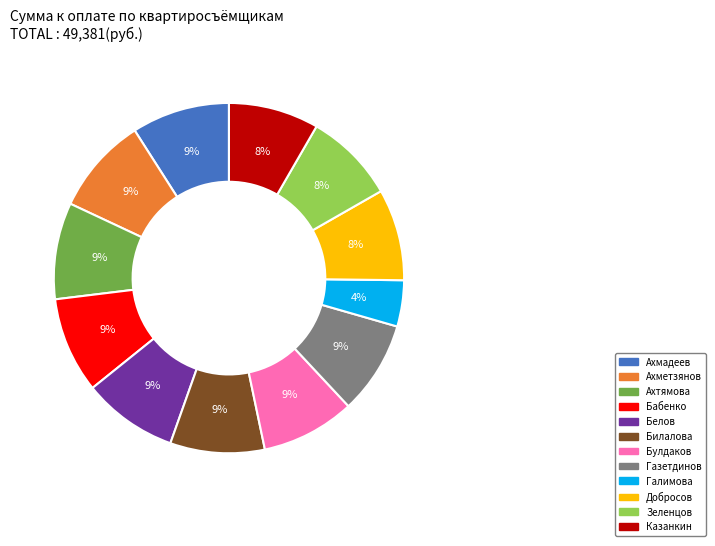

Combined, do Казанкин and Ахтямова account for over 50%?

No